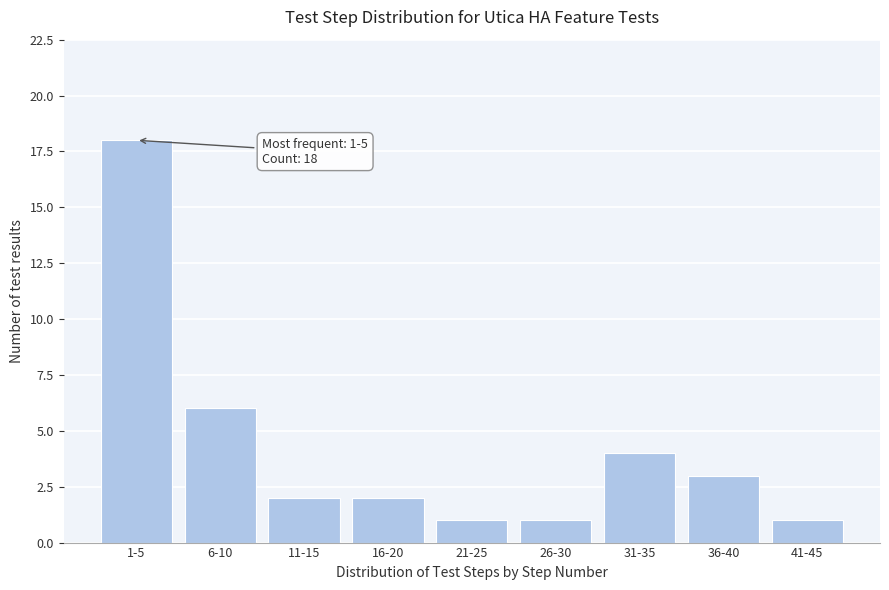

Reading left to right, list all the values displayed in this chart.

1-5=18	6-10=6	11-15=2	16-20=2	21-25=1	26-30=1	31-35=4	36-40=3	41-45=1